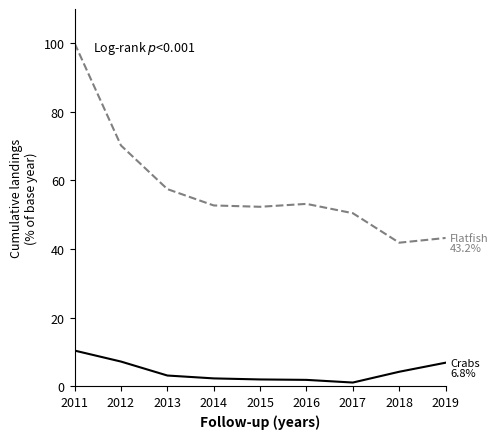

Count the number of categories in the chart.

9